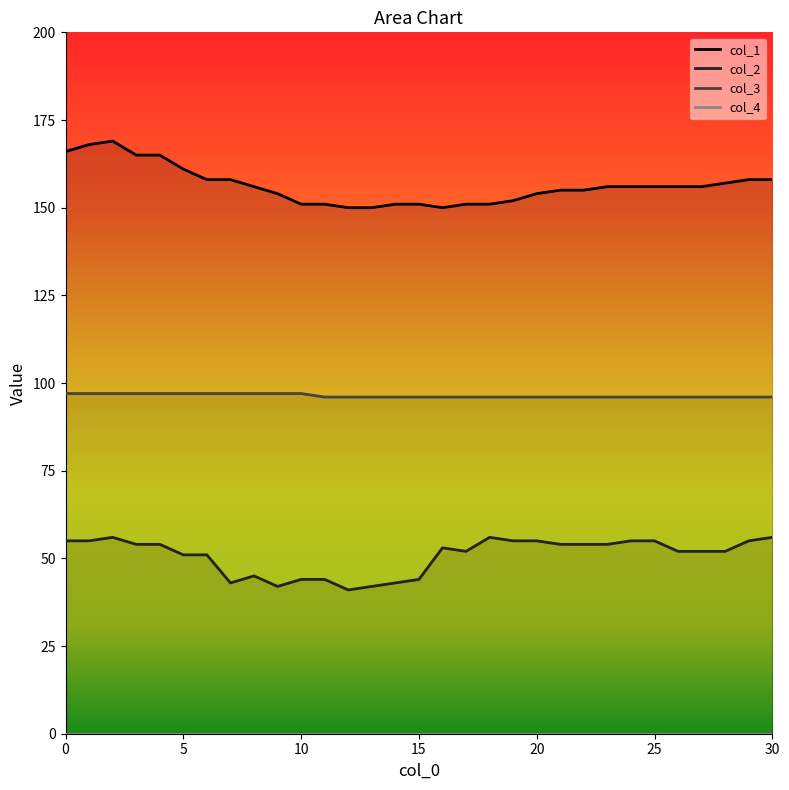

Which series has the largest total across all categories?

col_1